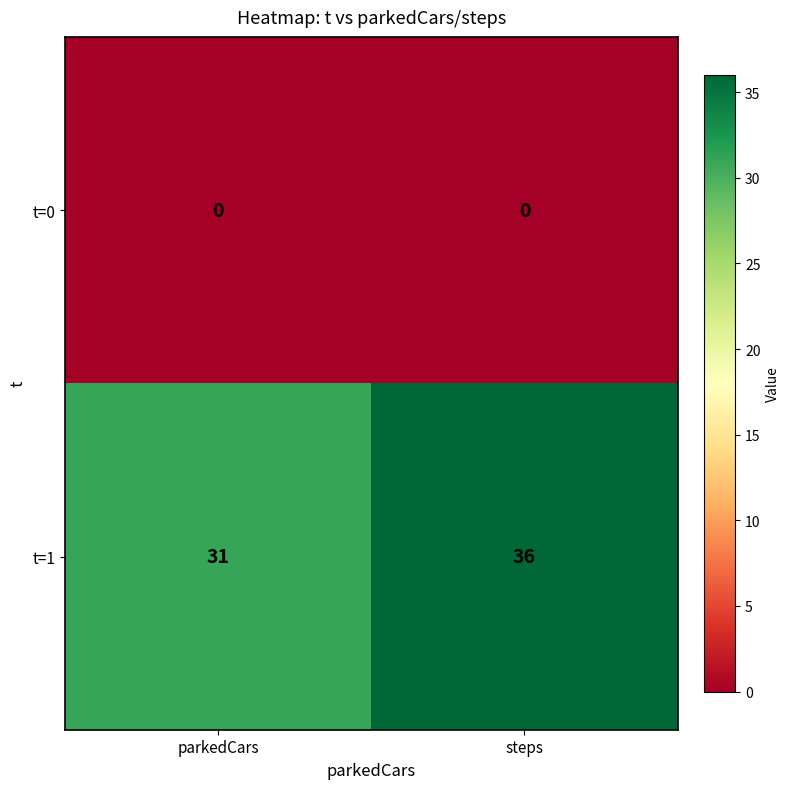

Which series has the largest total across all categories?

t=1